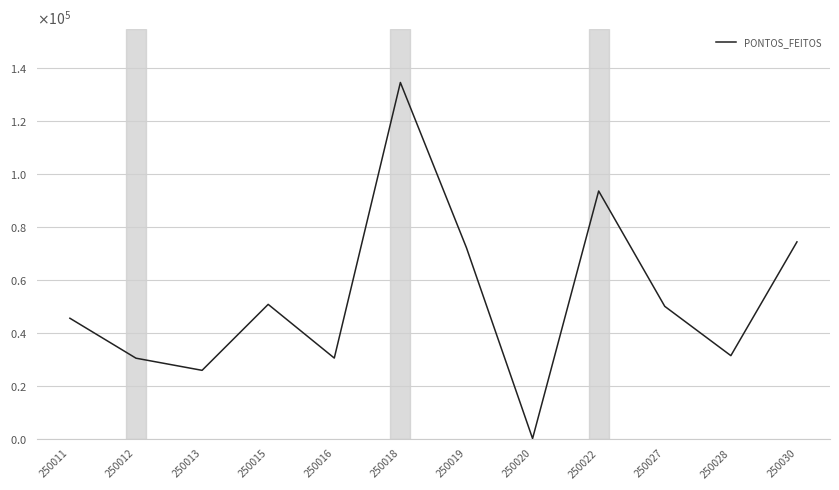

What is the total value across all series at 250022?

97610.8